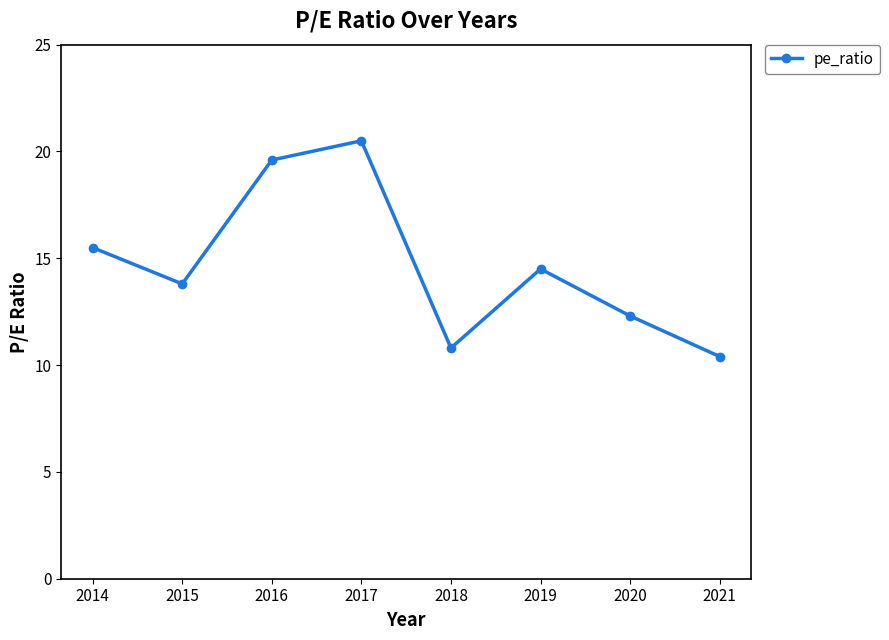

What is the value of the 3rd point from the left?

19.6